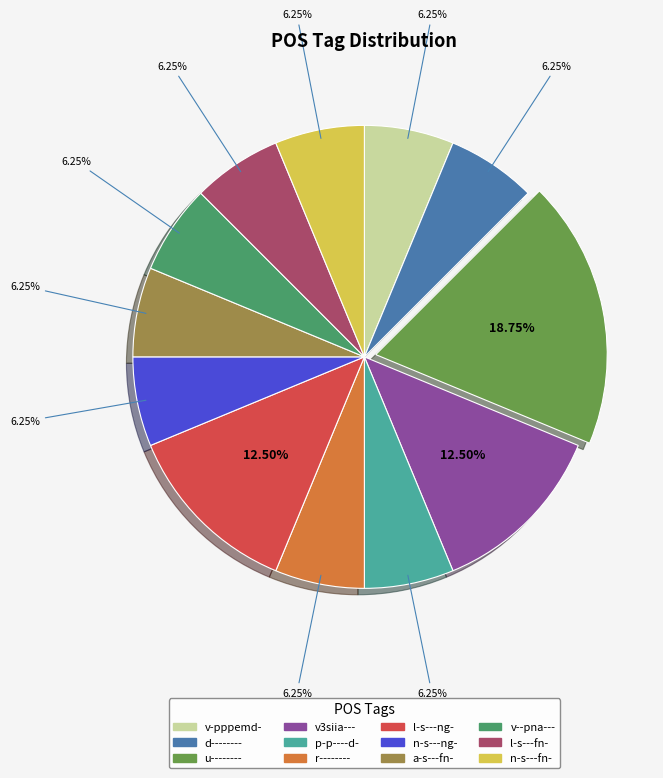

Is there a majority slice in this chart?

No